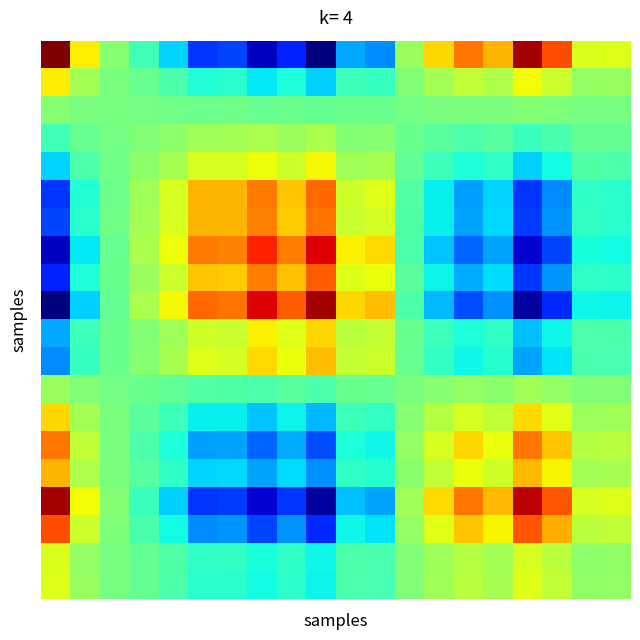

Count the number of data series in this chart.

20